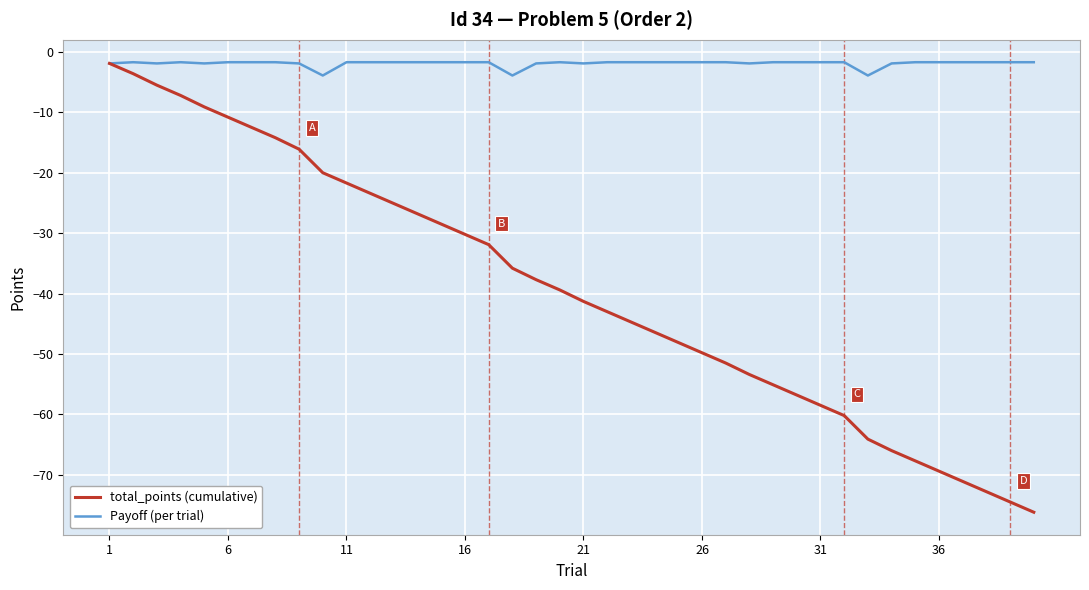

Which series has the largest range (max minus min)?

total_points (cumulative)